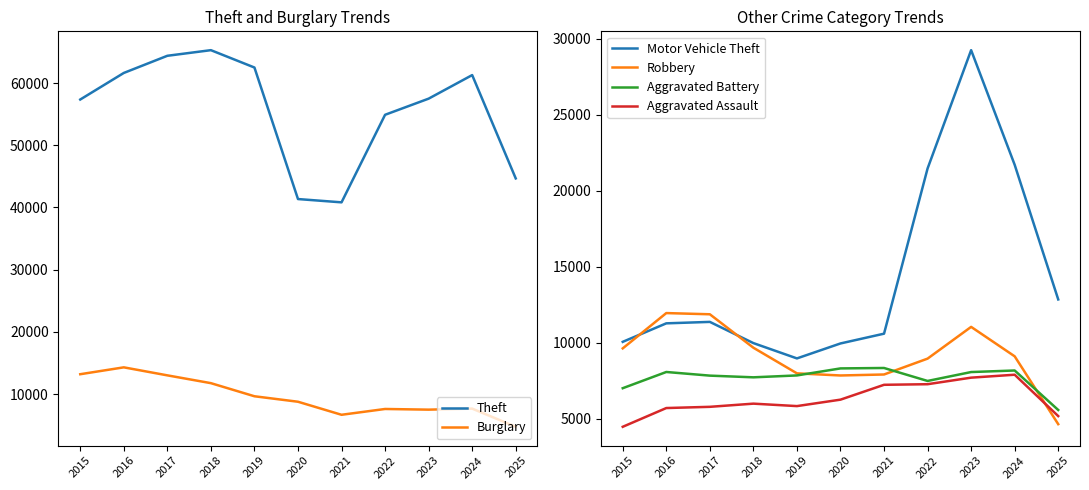

Where does the Motor Vehicle Theft series first go above 11285?

2017